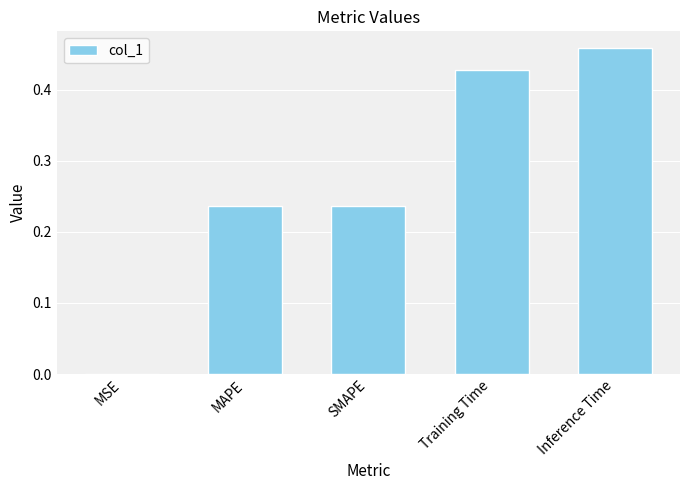

Count the number of data series in this chart.

1